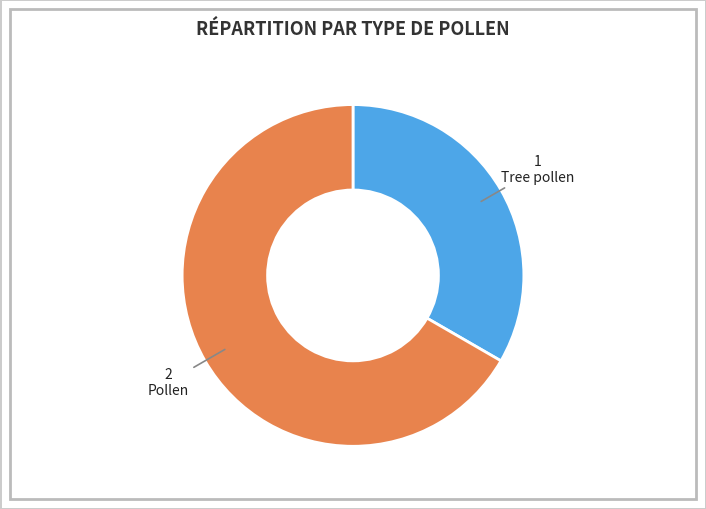

Is there any slice that represents more than half of the pie?

Yes